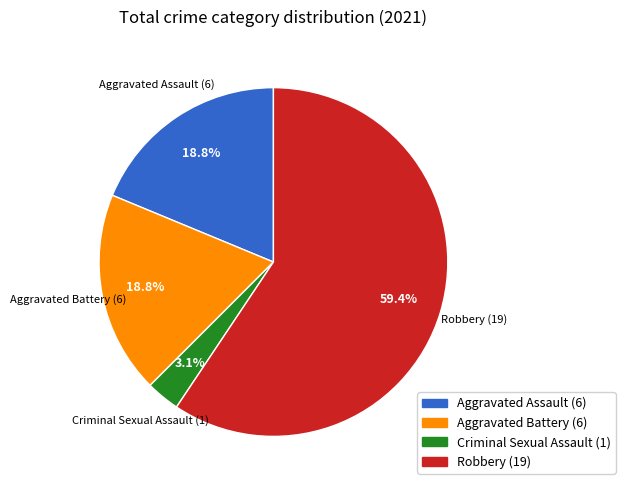

The Robbery slice represents 59% of the pie. True or false?

True